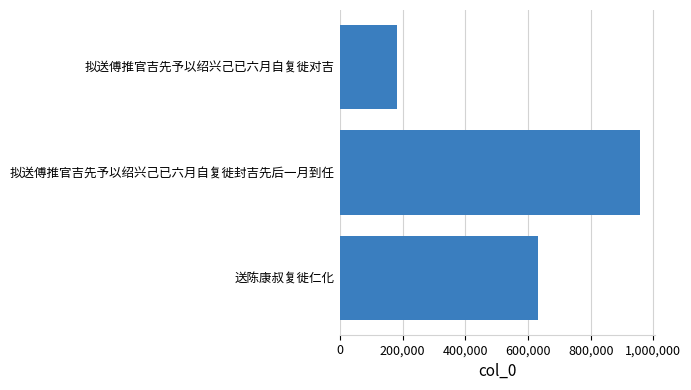

How many data points are less than 630496?

1